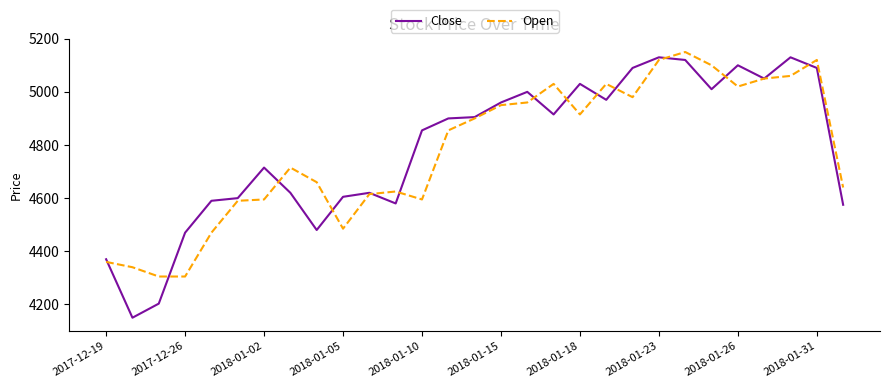

What is the maximum value for Close?

5130